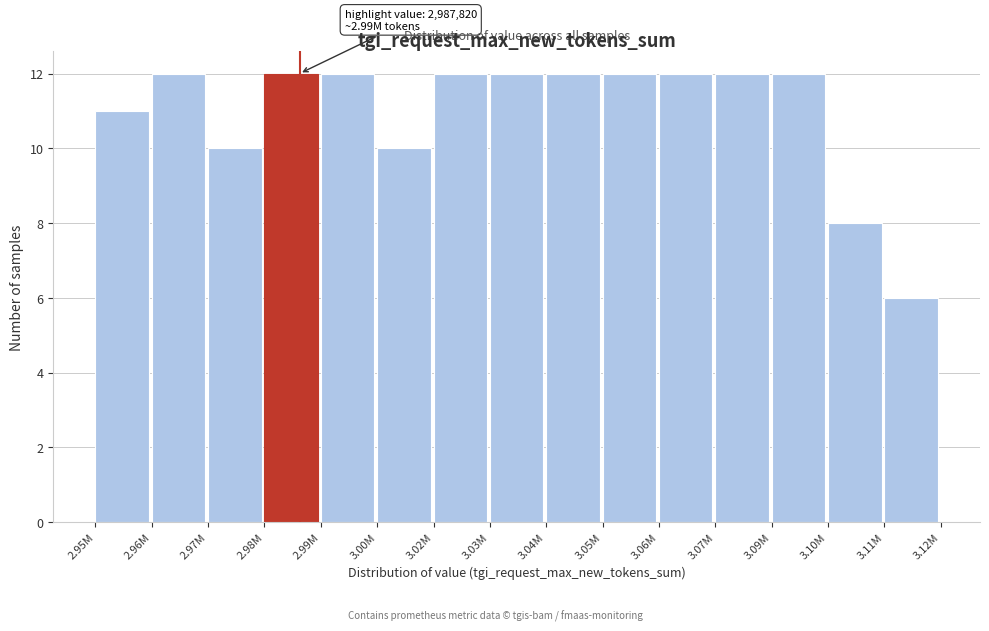

Reading right to left, what are all the values shown in this chart?

3.11M=6	3.10M=8	3.09M=12	3.07M=12	3.06M=12	3.05M=12	3.04M=12	3.03M=12	3.02M=12	3.00M=10	2.99M=12	2.98M=12	2.97M=10	2.96M=12	2.95M=11